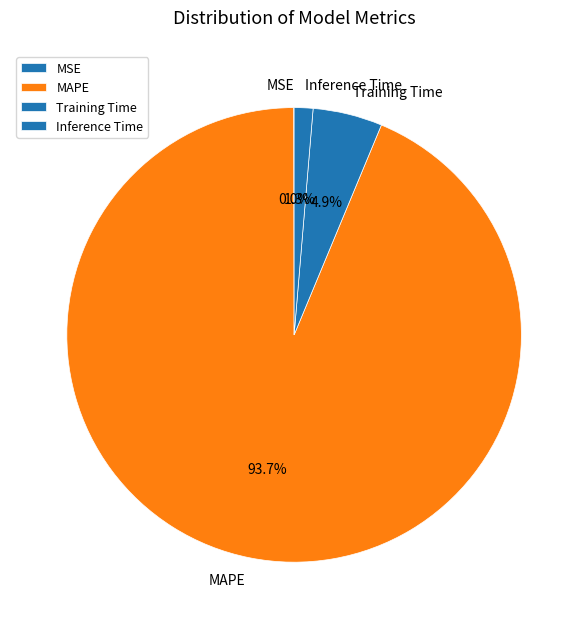

Which slice is the largest?

MAPE